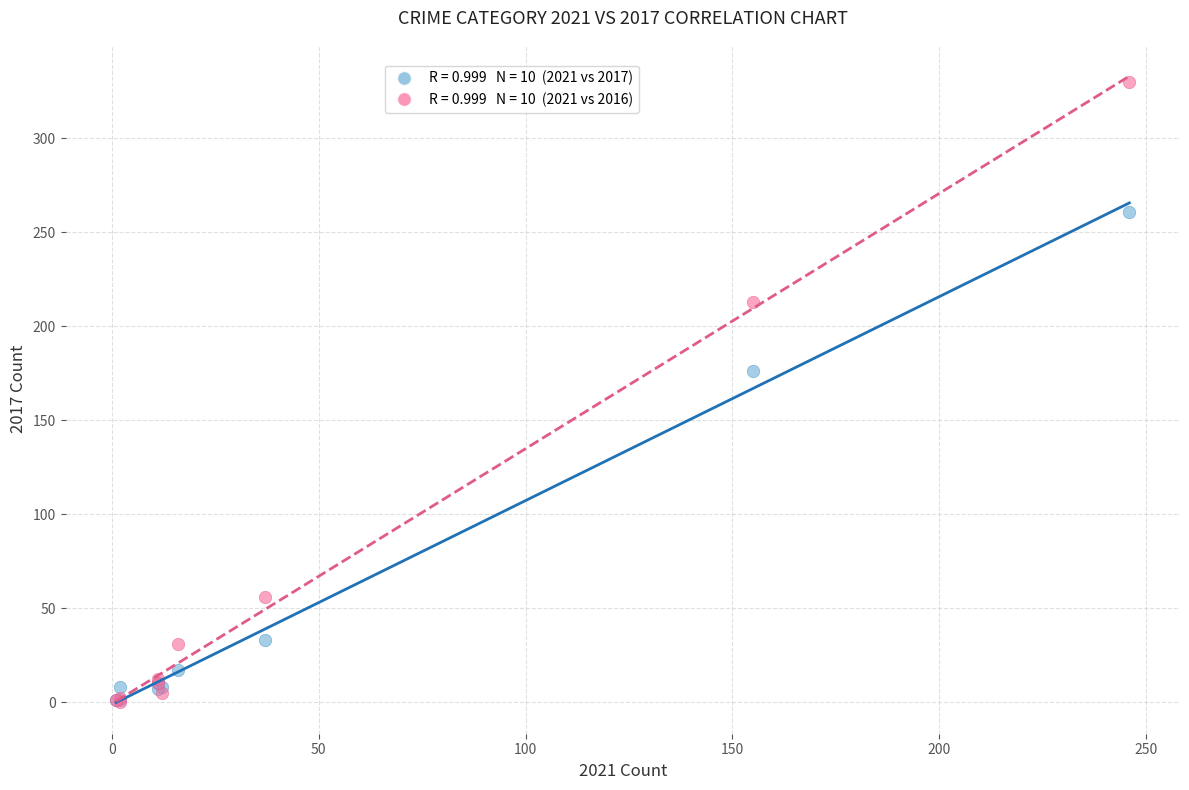

Across all series, what Y value is closest to 165?

176